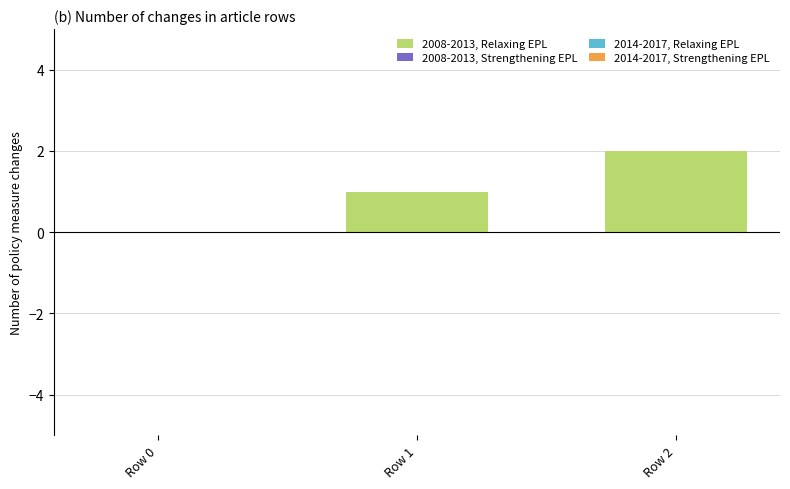

The chart shows a value of 2 at Row 2. True or false?

True